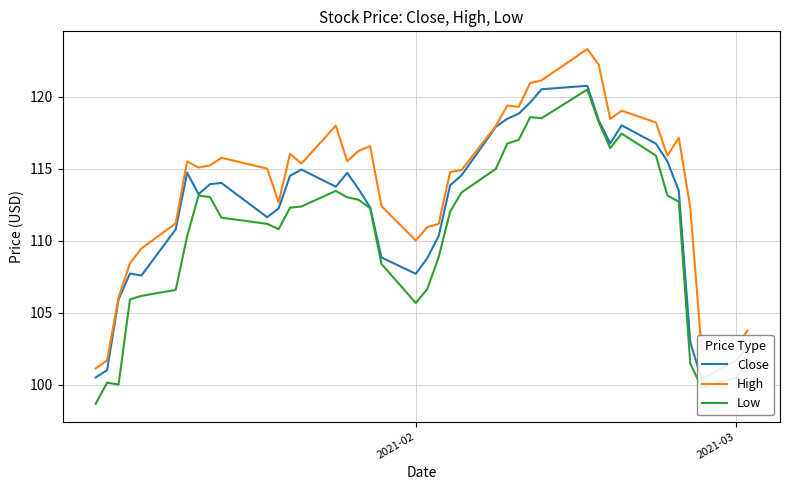

True or false: Low and High intersect in this chart.

False